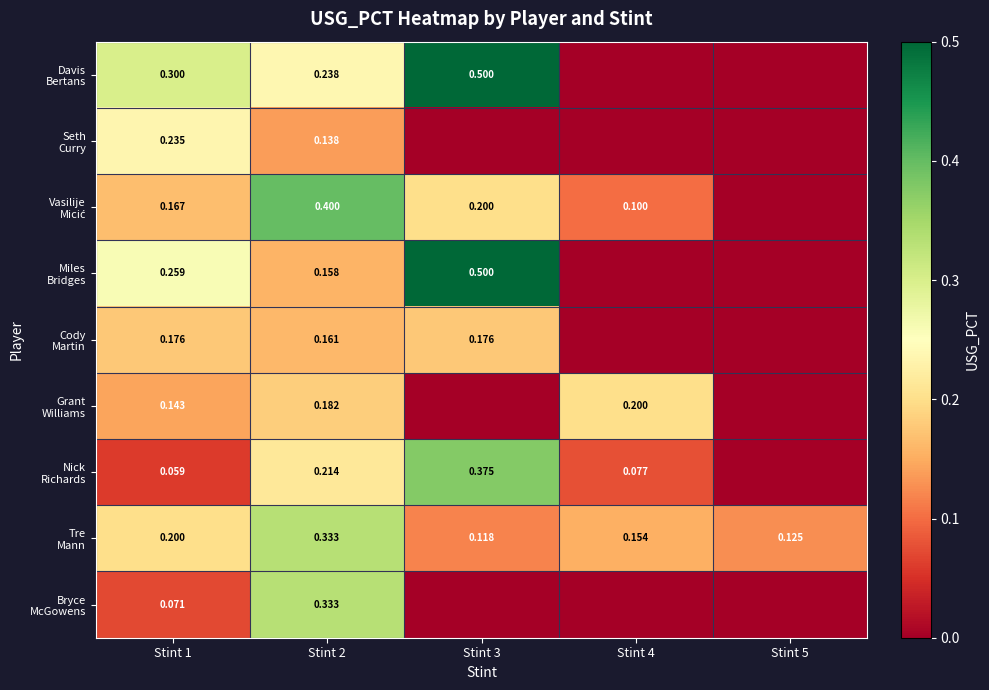

At which label does Vasilije Micić reach its minimum?

Stint 5